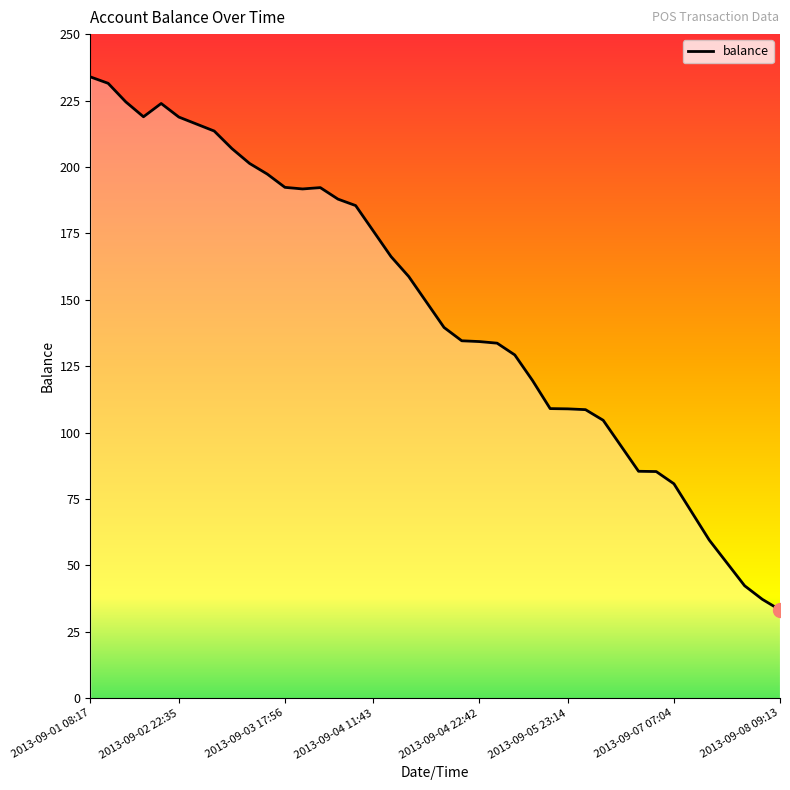

What is the greatest value displayed?

233.9